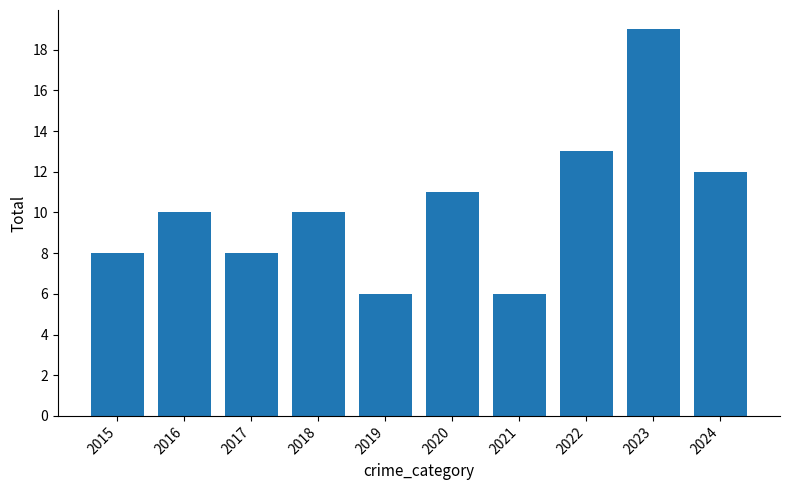

What is the difference between the maximum and second lowest values?

13